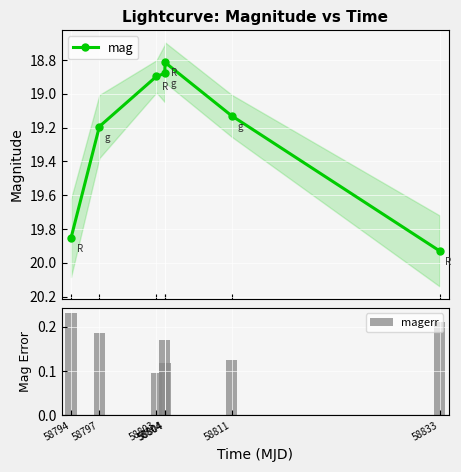

At which category is the sum across all series the highest?

58833